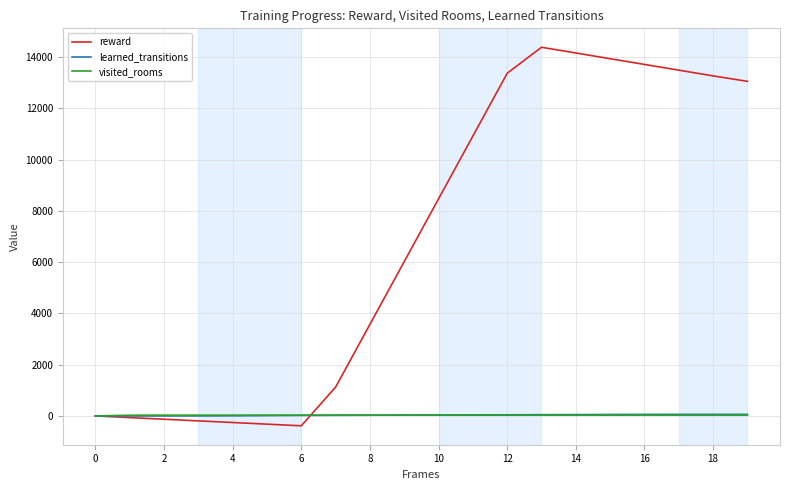

What is the average value of the learned_transitions series?

32.7